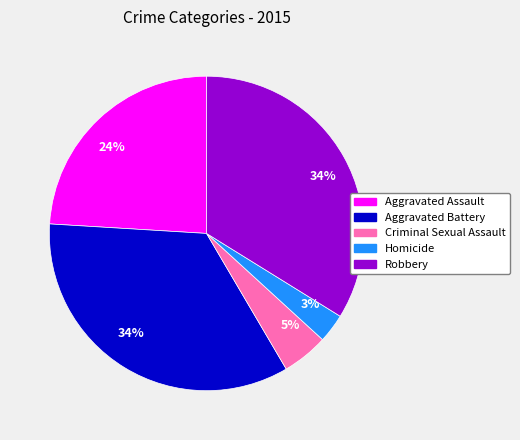

How many slices are in this pie chart?

5